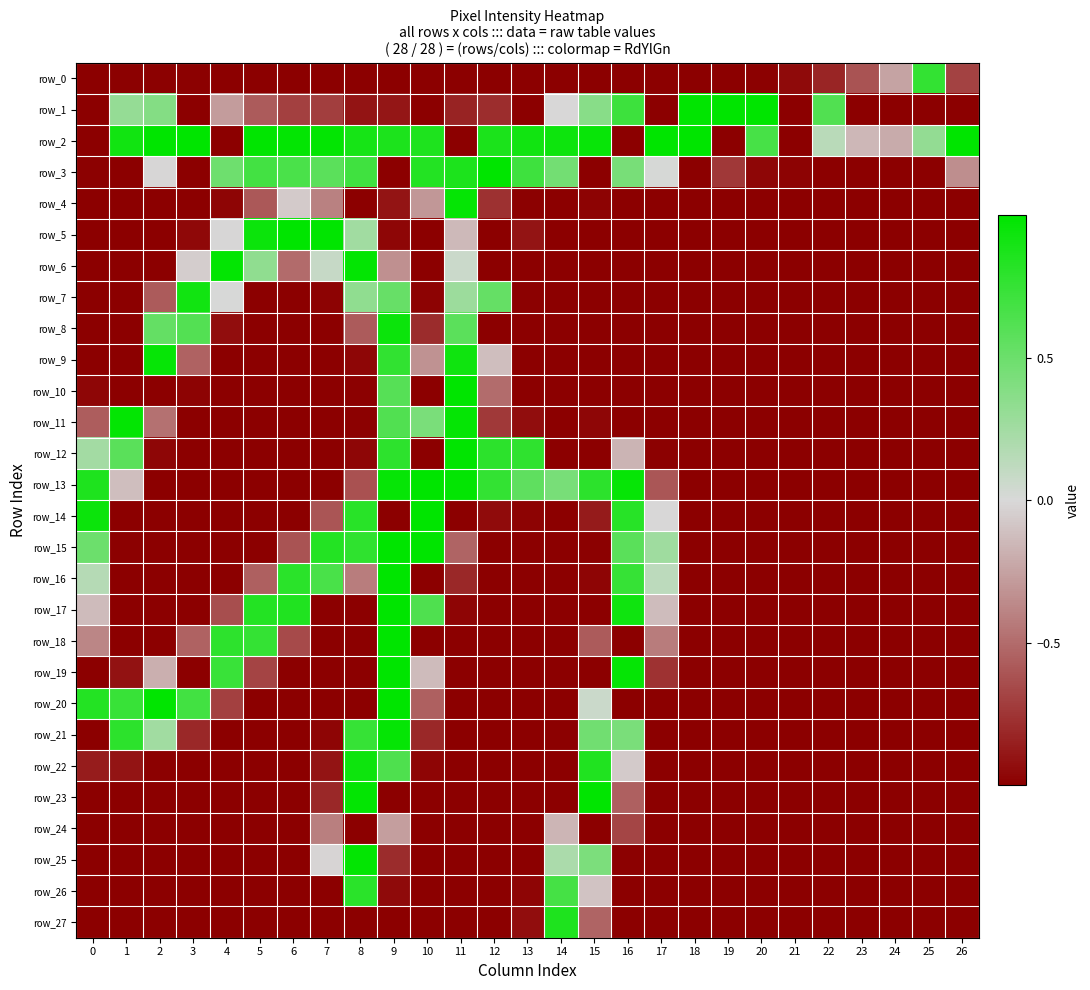

Reading left to right, extract all data points from this chart.

row_0: -1.0	-1.0	-1.0	-1.0	-1.0	-1.0	-1.0	-1.0	-1.0	-1.0	-1.0	-1.0	-1.0	-1.0	-1.0	-1.0	-1.0	-1.0	-1.0	-1.0	-1.0	-1.0	-0.8	-0.6	-0.2	0.8	-0.7
row_1: -1.0	0.3	0.4	-1.0	-0.3	-0.6	-0.7	-0.7	-0.9	-0.9	-1.0	-0.8	-0.8	-1.0	-0.0	0.4	0.7	-1.0	1.0	1.0	1.0	-1.0	0.6	-1.0	-1.0	-1.0	-1.0
row_2: -1.0	0.9	1.0	1.0	-1.0	1.0	1.0	1.0	0.9	0.9	0.9	-1.0	0.9	0.9	0.9	1.0	-1.0	1.0	1.0	-1.0	0.7	-1.0	0.1	-0.2	-0.2	0.3	1.0
row_3: -1.0	-1.0	-0.0	-1.0	0.5	0.7	0.7	0.6	0.7	-1.0	0.8	0.9	1.0	0.7	0.5	-1.0	0.4	0.0	-1.0	-0.7	-1.0	-1.0	-1.0	-1.0	-1.0	-1.0	-0.3
row_4: -1.0	-1.0	-1.0	-1.0	-1.0	-0.6	-0.1	-0.4	-1.0	-0.9	-0.3	1.0	-0.8	-1.0	-1.0	-1.0	-1.0	-1.0	-1.0	-1.0	-1.0	-1.0	-1.0	-1.0	-1.0	-1.0	-1.0
row_5: -1.0	-1.0	-1.0	-1.0	-0.0	0.9	1.0	1.0	0.3	-1.0	-1.0	-0.1	-1.0	-0.9	-1.0	-1.0	-1.0	-1.0	-1.0	-1.0	-1.0	-1.0	-1.0	-1.0	-1.0	-1.0	-1.0
row_6: -1.0	-1.0	-1.0	-0.1	1.0	0.3	-0.5	0.1	1.0	-0.3	-1.0	0.1	-1.0	-1.0	-1.0	-1.0	-1.0	-1.0	-1.0	-1.0	-1.0	-1.0	-1.0	-1.0	-1.0	-1.0	-1.0
row_7: -1.0	-1.0	-0.6	0.9	0.0	-1.0	-1.0	-1.0	0.3	0.5	-1.0	0.3	0.5	-1.0	-1.0	-1.0	-1.0	-1.0	-1.0	-1.0	-1.0	-1.0	-1.0	-1.0	-1.0	-1.0	-1.0
row_8: -1.0	-1.0	0.5	0.6	-0.9	-1.0	-1.0	-1.0	-0.6	0.9	-0.8	0.6	-1.0	-1.0	-1.0	-1.0	-1.0	-1.0	-1.0	-1.0	-1.0	-1.0	-1.0	-1.0	-1.0	-1.0	-1.0
row_9: -1.0	-1.0	1.0	-0.5	-1.0	-1.0	-1.0	-1.0	-1.0	0.8	-0.3	0.9	-0.1	-1.0	-1.0	-1.0	-1.0	-1.0	-1.0	-1.0	-1.0	-1.0	-1.0	-1.0	-1.0	-1.0	-1.0
row_10: -1.0	-1.0	-1.0	-1.0	-1.0	-1.0	-1.0	-1.0	-1.0	0.6	-1.0	1.0	-0.5	-1.0	-1.0	-1.0	-1.0	-1.0	-1.0	-1.0	-1.0	-1.0	-1.0	-1.0	-1.0	-1.0	-1.0
row_11: -0.6	1.0	-0.5	-1.0	-1.0	-1.0	-1.0	-1.0	-1.0	0.6	0.4	1.0	-0.7	-0.9	-1.0	-1.0	-1.0	-1.0	-1.0	-1.0	-1.0	-1.0	-1.0	-1.0	-1.0	-1.0	-1.0
row_12: 0.2	0.6	-1.0	-1.0	-1.0	-1.0	-1.0	-1.0	-1.0	0.8	-1.0	1.0	0.8	0.8	-1.0	-1.0	-0.2	-1.0	-1.0	-1.0	-1.0	-1.0	-1.0	-1.0	-1.0	-1.0	-1.0
row_13: 0.9	-0.1	-1.0	-1.0	-1.0	-1.0	-1.0	-1.0	-0.6	1.0	1.0	1.0	0.8	0.6	0.4	0.8	1.0	-0.6	-1.0	-1.0	-1.0	-1.0	-1.0	-1.0	-1.0	-1.0	-1.0
row_14: 0.9	-1.0	-1.0	-1.0	-1.0	-1.0	-1.0	-0.6	0.8	-1.0	1.0	-1.0	-0.9	-1.0	-1.0	-0.9	0.8	-0.0	-1.0	-1.0	-1.0	-1.0	-1.0	-1.0	-1.0	-1.0	-1.0
row_15: 0.5	-1.0	-1.0	-1.0	-1.0	-1.0	-0.6	0.8	0.8	1.0	1.0	-0.5	-1.0	-1.0	-1.0	-1.0	0.6	0.3	-1.0	-1.0	-1.0	-1.0	-1.0	-1.0	-1.0	-1.0	-1.0
row_16: 0.2	-1.0	-1.0	-1.0	-1.0	-0.6	0.8	0.7	-0.4	1.0	-1.0	-0.8	-1.0	-1.0	-1.0	-1.0	0.7	0.1	-1.0	-1.0	-1.0	-1.0	-1.0	-1.0	-1.0	-1.0	-1.0
row_17: -0.1	-1.0	-1.0	-1.0	-0.6	0.8	0.9	-1.0	-1.0	1.0	0.6	-1.0	-1.0	-1.0	-1.0	-1.0	0.9	-0.1	-1.0	-1.0	-1.0	-1.0	-1.0	-1.0	-1.0	-1.0	-1.0
row_18: -0.4	-1.0	-1.0	-0.5	0.8	0.8	-0.7	-1.0	-1.0	1.0	-1.0	-1.0	-1.0	-1.0	-1.0	-0.6	-1.0	-0.4	-1.0	-1.0	-1.0	-1.0	-1.0	-1.0	-1.0	-1.0	-1.0
row_19: -1.0	-0.9	-0.2	-1.0	0.7	-0.7	-1.0	-1.0	-1.0	1.0	-0.1	-1.0	-1.0	-1.0	-1.0	-1.0	1.0	-0.8	-1.0	-1.0	-1.0	-1.0	-1.0	-1.0	-1.0	-1.0	-1.0
row_20: 0.8	0.7	1.0	0.7	-0.7	-1.0	-1.0	-1.0	-1.0	1.0	-0.6	-1.0	-1.0	-1.0	-1.0	0.1	-1.0	-1.0	-1.0	-1.0	-1.0	-1.0	-1.0	-1.0	-1.0	-1.0	-1.0
row_21: -1.0	0.8	0.3	-0.8	-1.0	-1.0	-1.0	-1.0	0.7	1.0	-0.8	-1.0	-1.0	-1.0	-1.0	0.5	0.4	-1.0	-1.0	-1.0	-1.0	-1.0	-1.0	-1.0	-1.0	-1.0	-1.0
row_22: -0.9	-0.9	-1.0	-1.0	-1.0	-1.0	-1.0	-0.9	0.9	0.6	-1.0	-1.0	-1.0	-1.0	-1.0	0.9	-0.1	-1.0	-1.0	-1.0	-1.0	-1.0	-1.0	-1.0	-1.0	-1.0	-1.0
row_23: -1.0	-1.0	-1.0	-1.0	-1.0	-1.0	-1.0	-0.8	1.0	-1.0	-1.0	-1.0	-1.0	-1.0	-1.0	1.0	-0.6	-1.0	-1.0	-1.0	-1.0	-1.0	-1.0	-1.0	-1.0	-1.0	-1.0
row_24: -1.0	-1.0	-1.0	-1.0	-1.0	-1.0	-1.0	-0.4	-1.0	-0.3	-1.0	-1.0	-1.0	-1.0	-0.2	-1.0	-0.7	-1.0	-1.0	-1.0	-1.0	-1.0	-1.0	-1.0	-1.0	-1.0	-1.0
row_25: -1.0	-1.0	-1.0	-1.0	-1.0	-1.0	-1.0	-0.0	1.0	-0.8	-1.0	-1.0	-1.0	-1.0	0.2	0.4	-1.0	-1.0	-1.0	-1.0	-1.0	-1.0	-1.0	-1.0	-1.0	-1.0	-1.0
row_26: -1.0	-1.0	-1.0	-1.0	-1.0	-1.0	-1.0	-1.0	0.8	-1.0	-1.0	-1.0	-1.0	-1.0	0.7	-0.1	-1.0	-1.0	-1.0	-1.0	-1.0	-1.0	-1.0	-1.0	-1.0	-1.0	-1.0
row_27: -1.0	-1.0	-1.0	-1.0	-1.0	-1.0	-1.0	-1.0	-1.0	-1.0	-1.0	-1.0	-1.0	-0.9	0.9	-0.5	-1.0	-1.0	-1.0	-1.0	-1.0	-1.0	-1.0	-1.0	-1.0	-1.0	-1.0